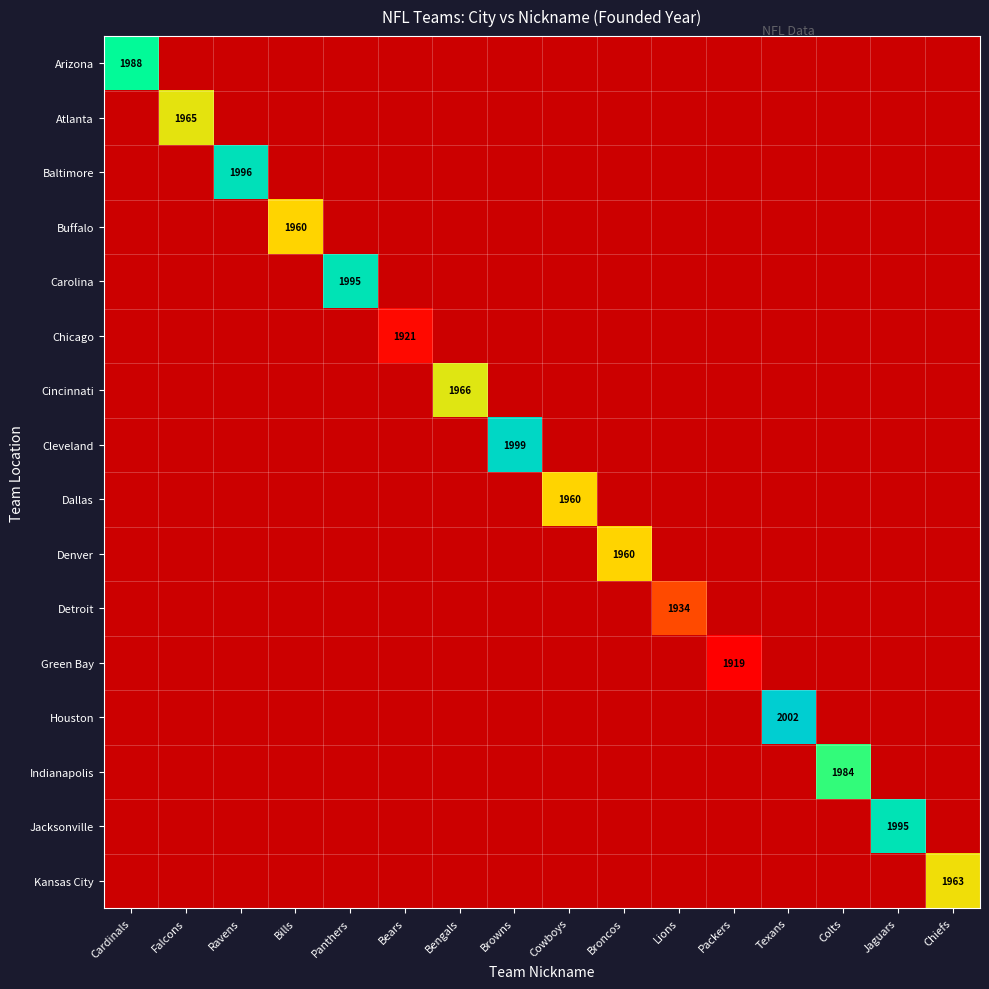

List the series in order of their peak value, lowest first.

Green Bay, Chicago, Detroit, Buffalo, Dallas, Denver, Kansas City, Atlanta, Cincinnati, Indianapolis, Arizona, Carolina, Jacksonville, Baltimore, Cleveland, Houston